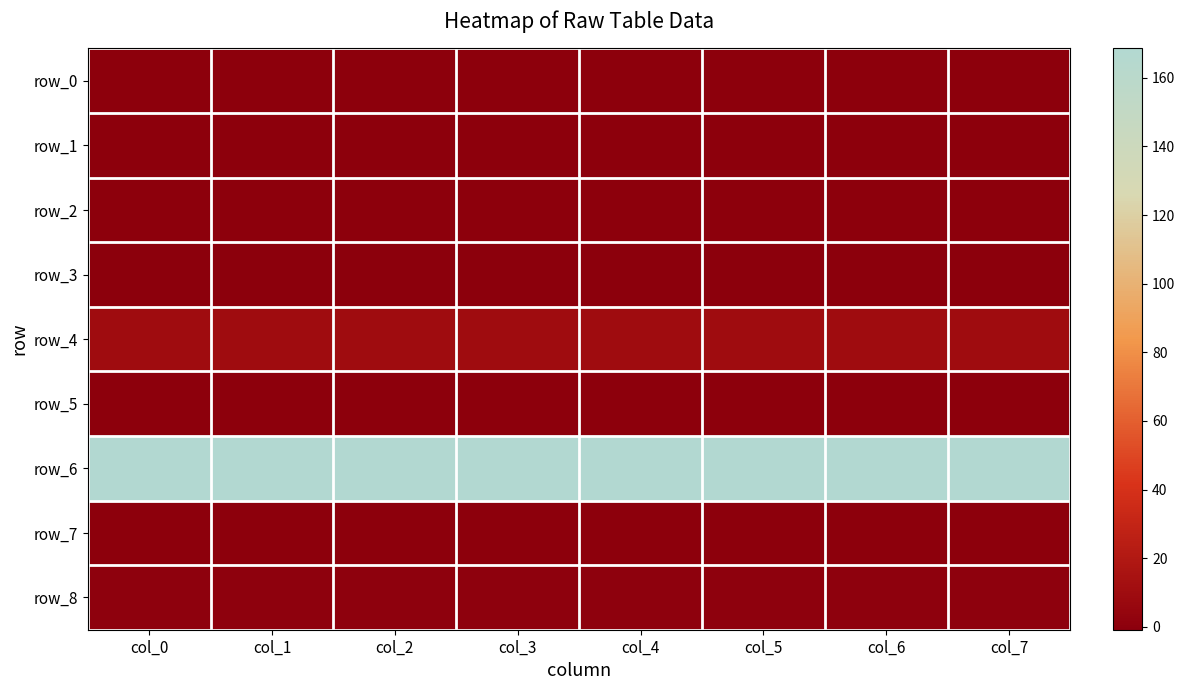

True or false: row_7 has a value of 0.0 at col_1.

False